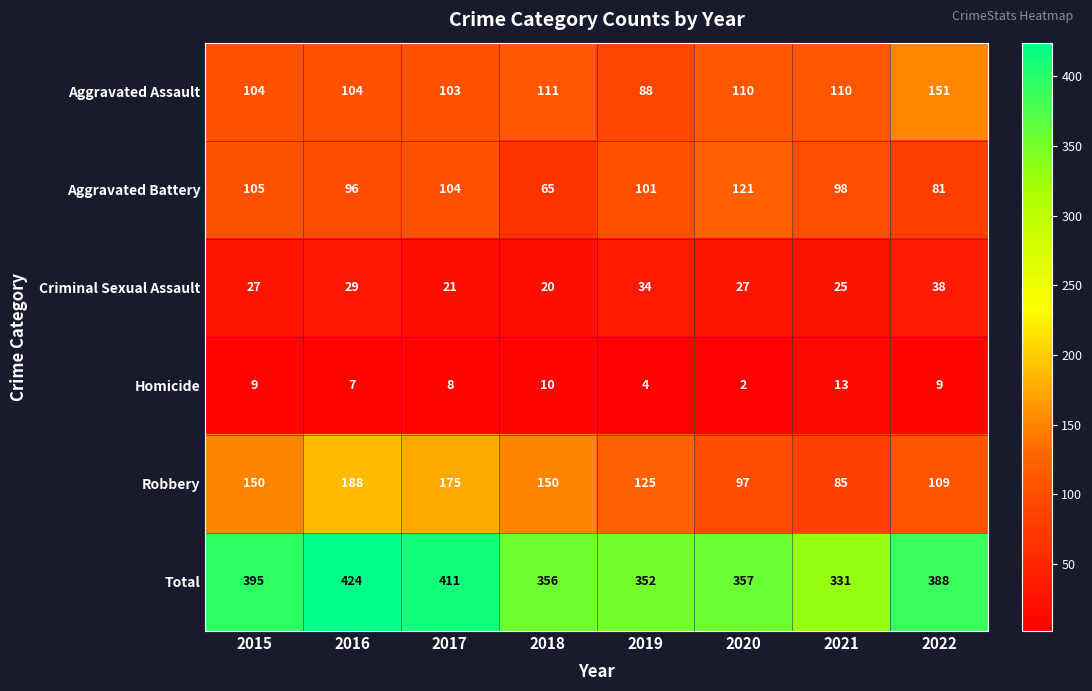

Count the number of data series in this chart.

6